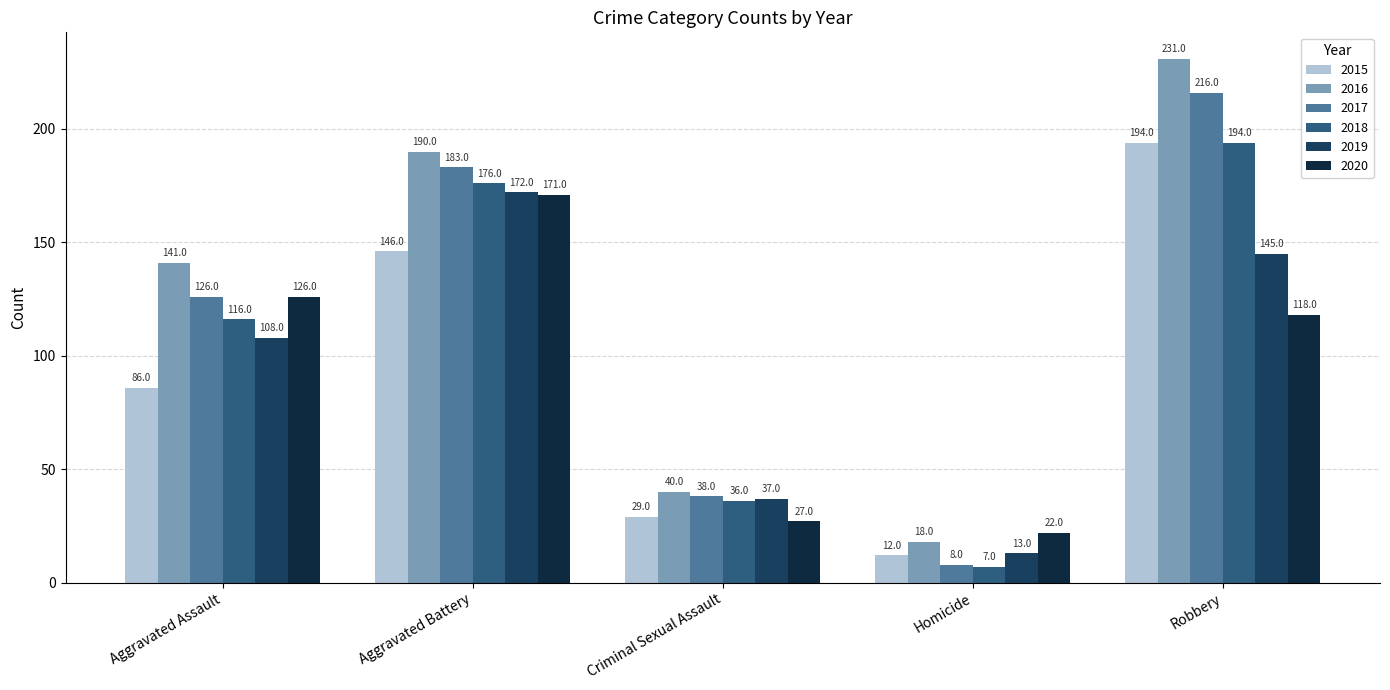

What are all the series names shown in the legend?

2015, 2016, 2017, 2018, 2019, 2020